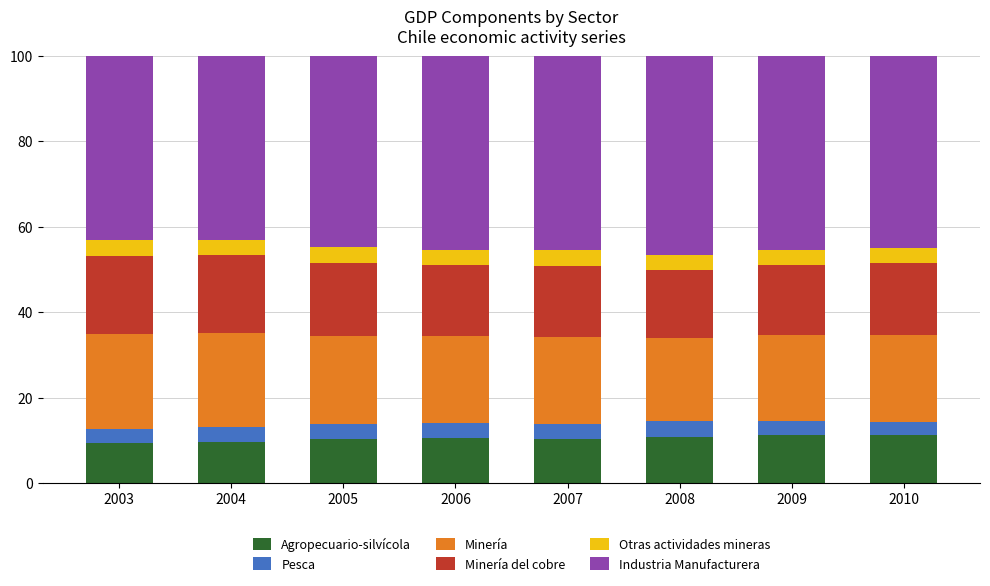

What is the total value across all series at 2004?

100.0